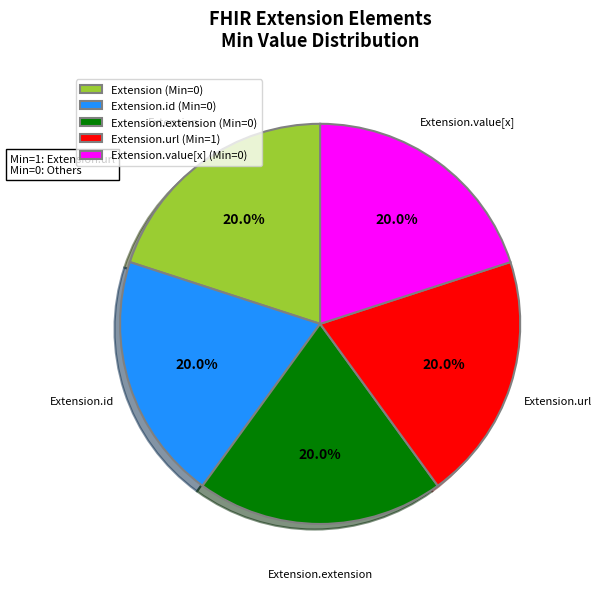

What is the ratio of the value at Extension.extension (Min=0) to the value at Extension.id (Min=0)?

1.0